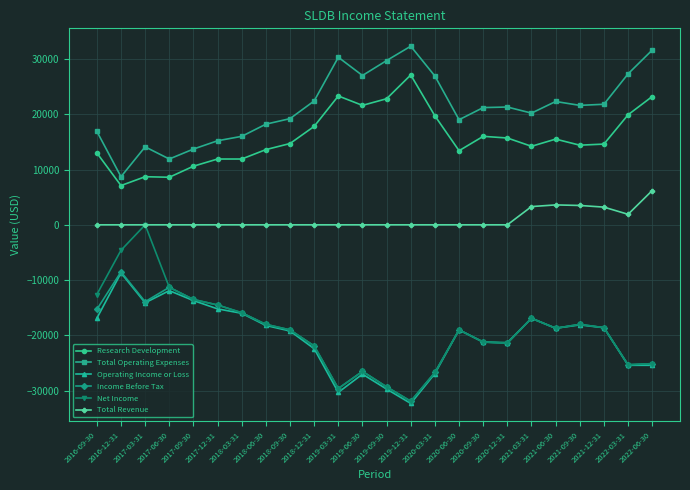

What is the value of the Net Income point at the 1st from the left?

-12600